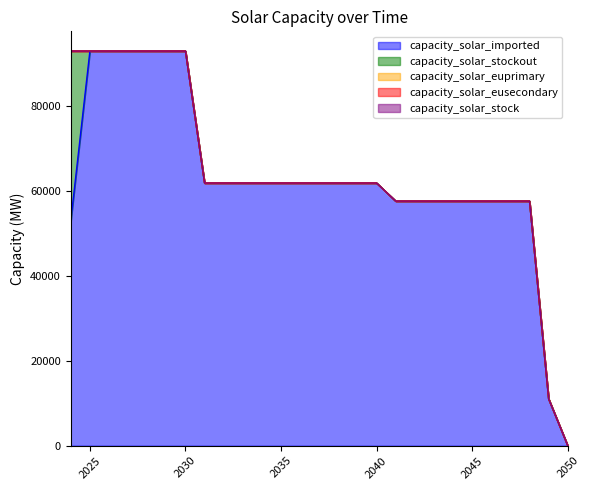

True or false: capacity_solar_eusecondary and capacity_solar_euprimary intersect in this chart.

False